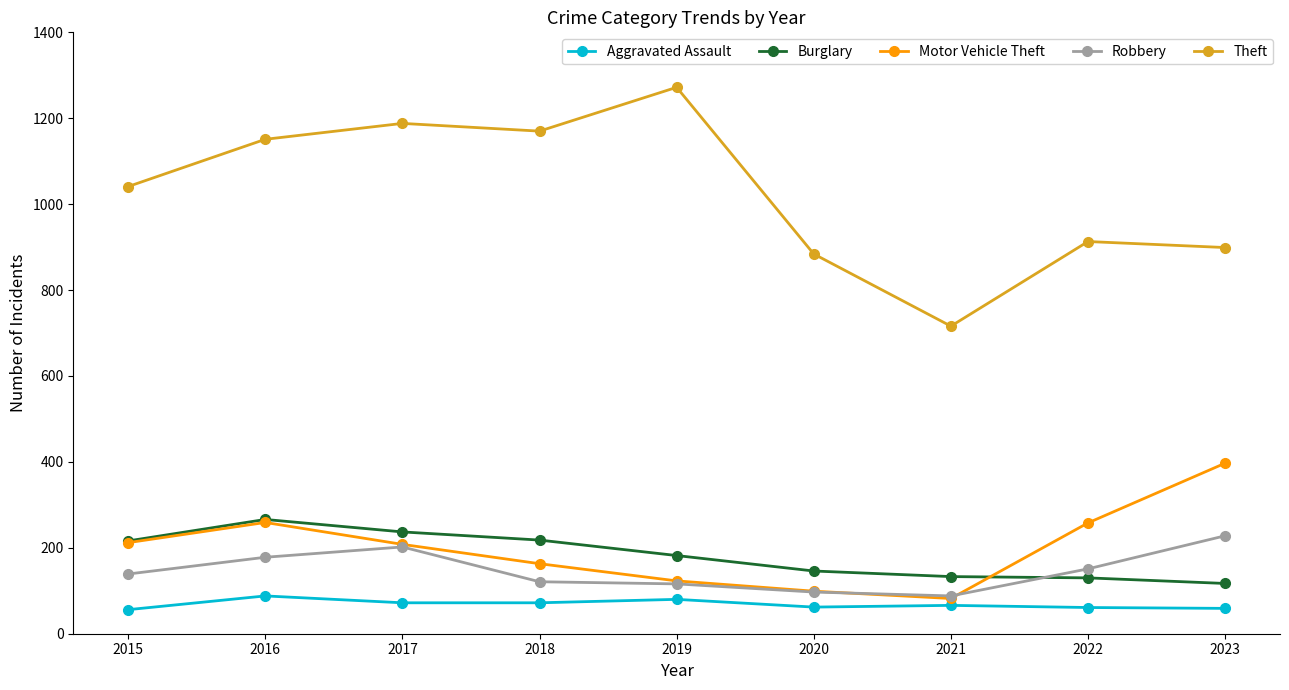

Which series has the widest spread of values?

Theft